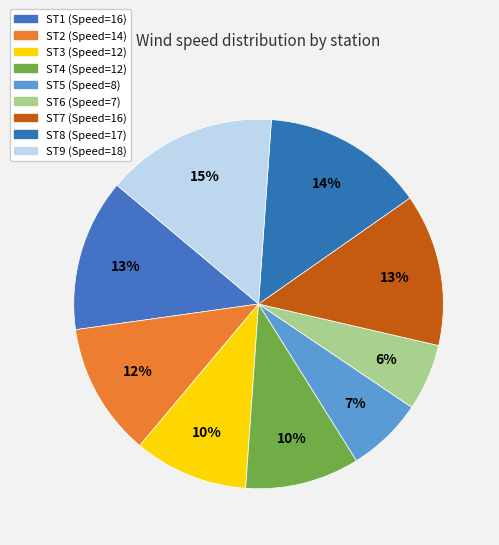

What is the smallest slice in the pie chart?

ST6